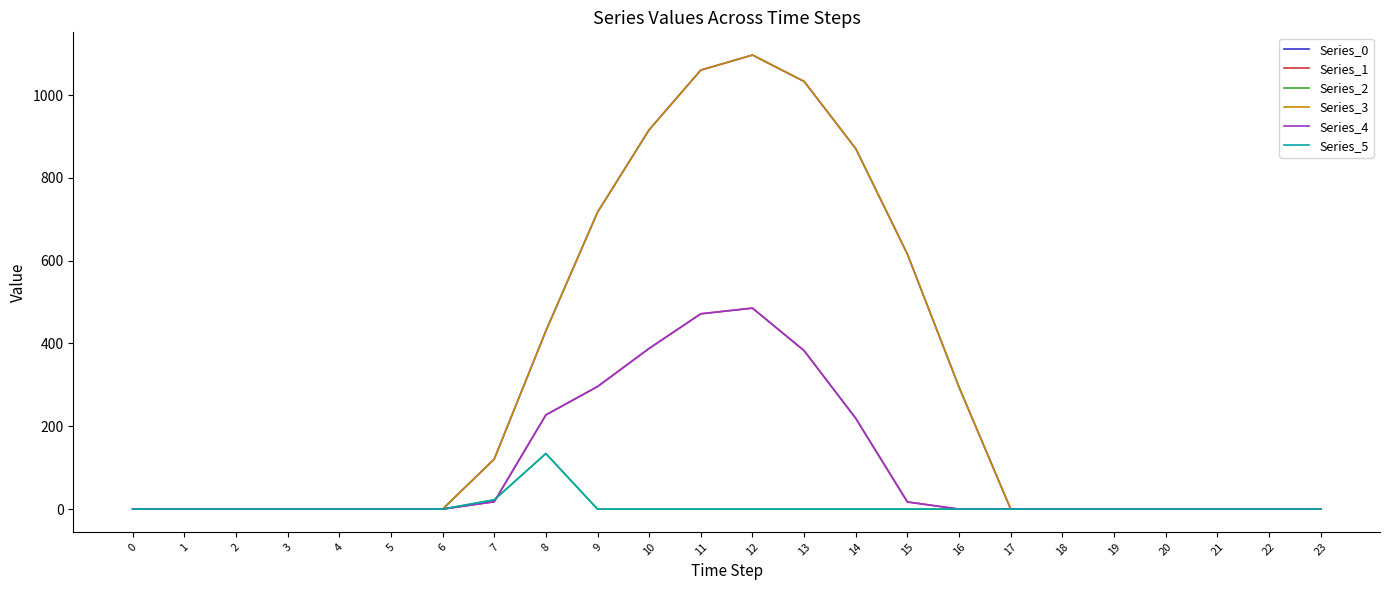

What is the maximum value shown in the chart?

1096.7